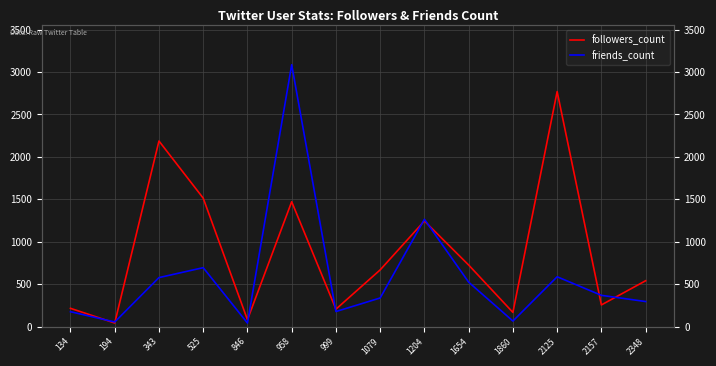

At which label does followers_count first exceed 669?

343